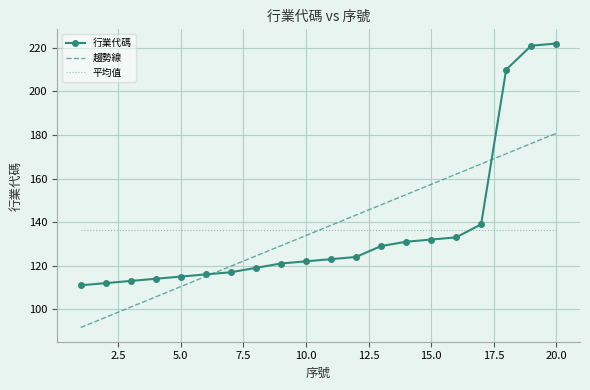

Which series ends up on top after the final intersection of 趨勢線 and 平均值?

趨勢線